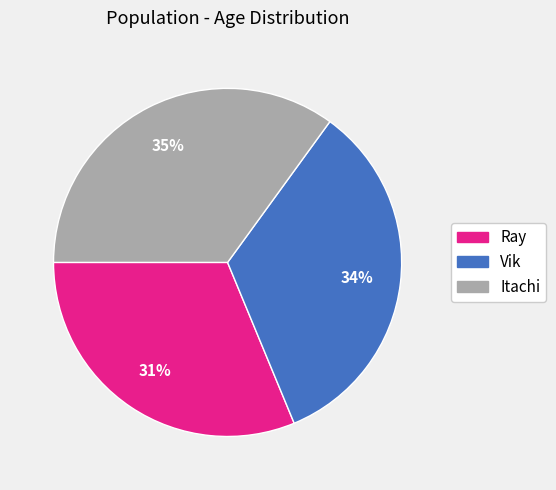

Do Ray and Itachi together represent more than half of the pie?

Yes